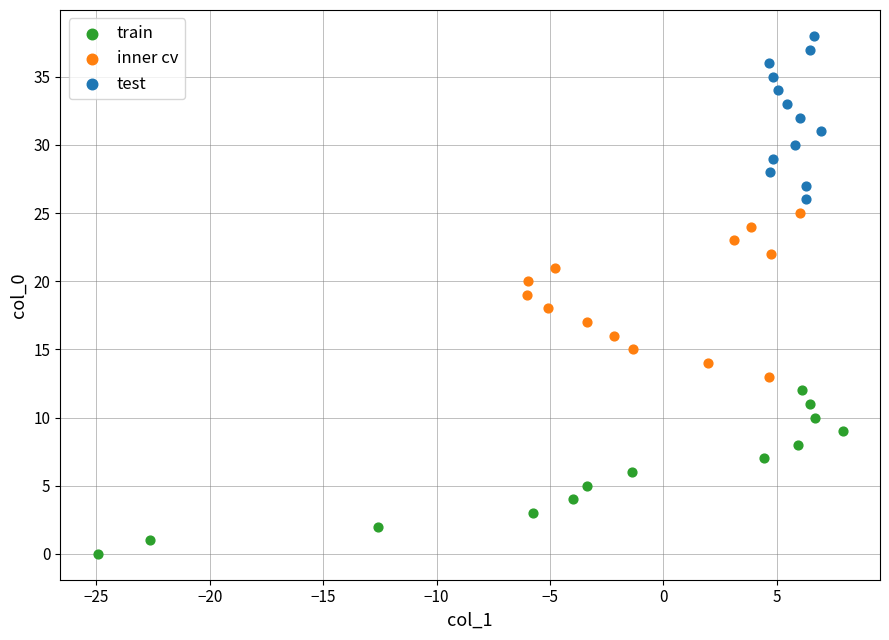

Which series reaches the minimum Y coordinate?

train